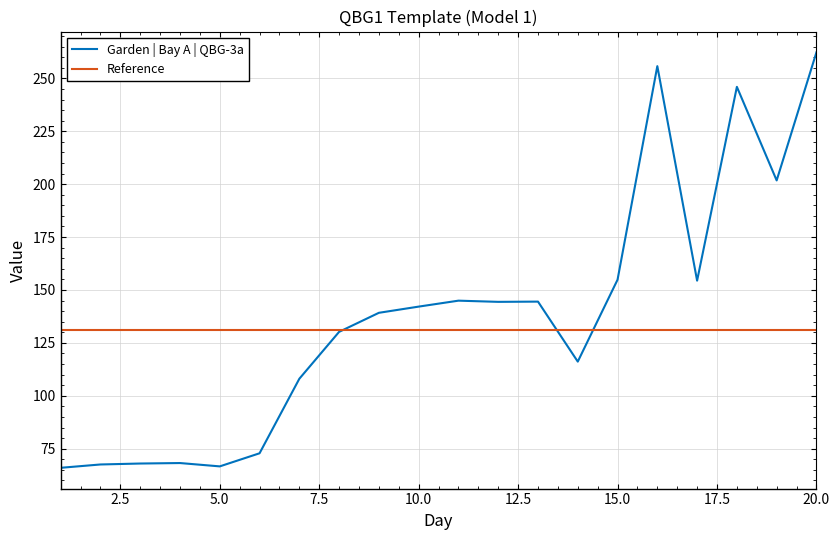

List the series in order of their peak value, highest first.

Garden | Bay A | QBG-3a, Reference